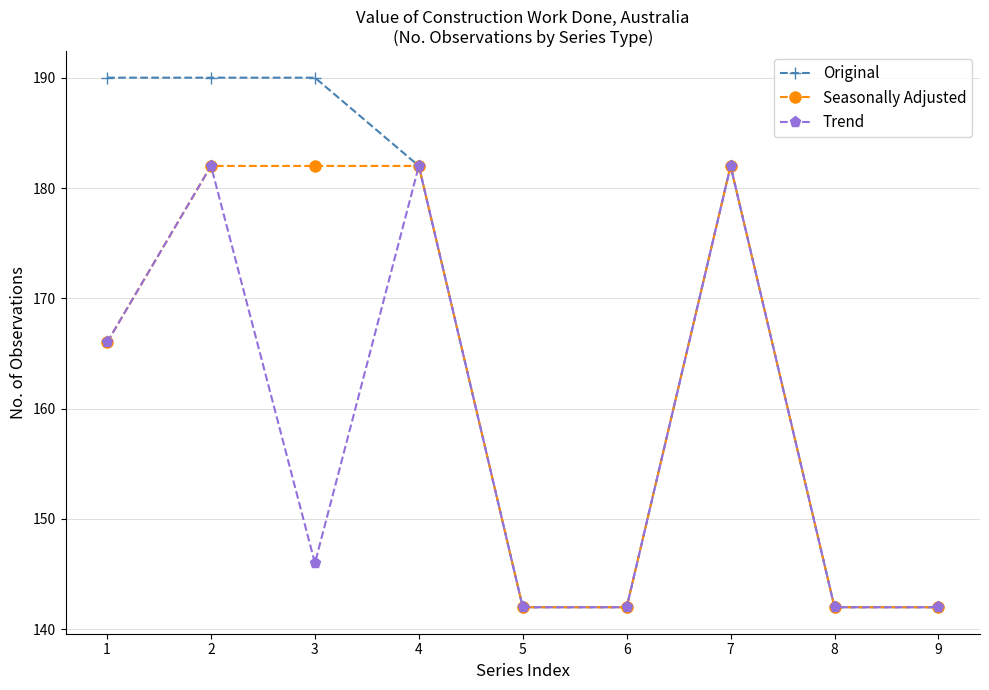

Is the value of Original at 4 greater than the value of Seasonally Adjusted at 9?

Yes